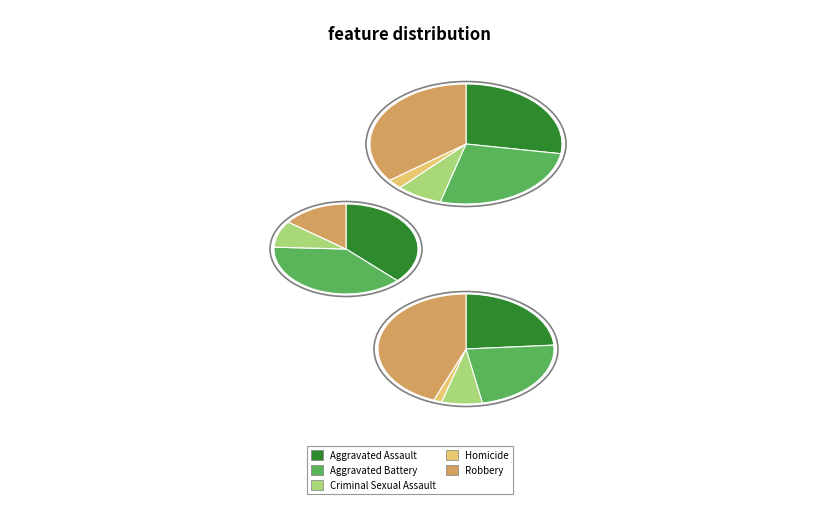

Is there any slice that represents more than half of the pie?

No